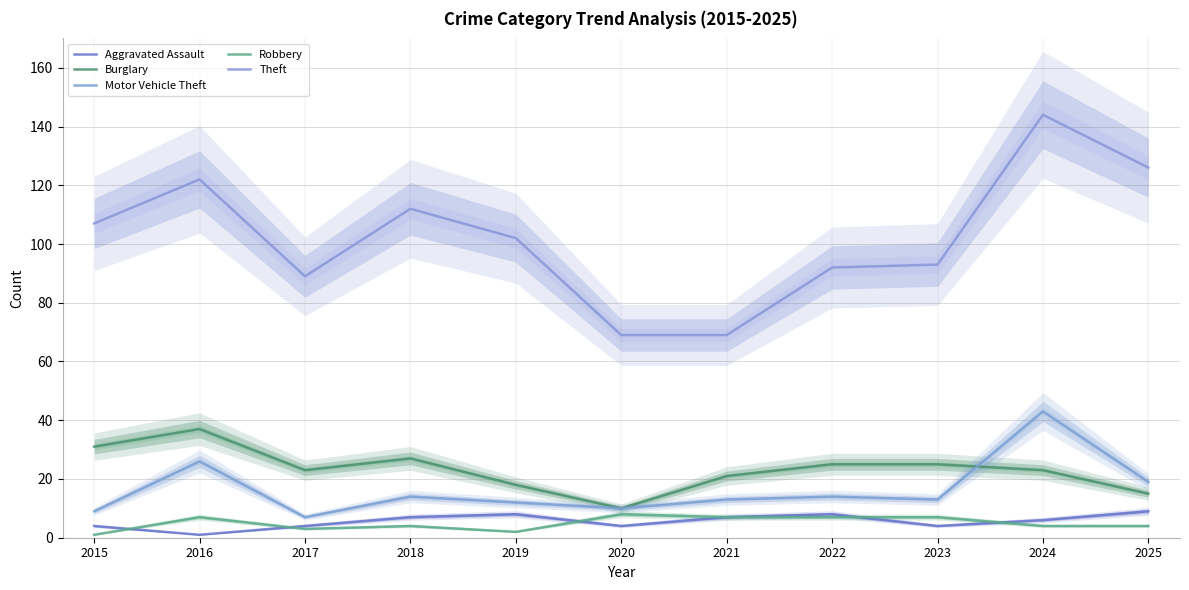

Between 2020 and 2025, which series saw the biggest shift?

Theft